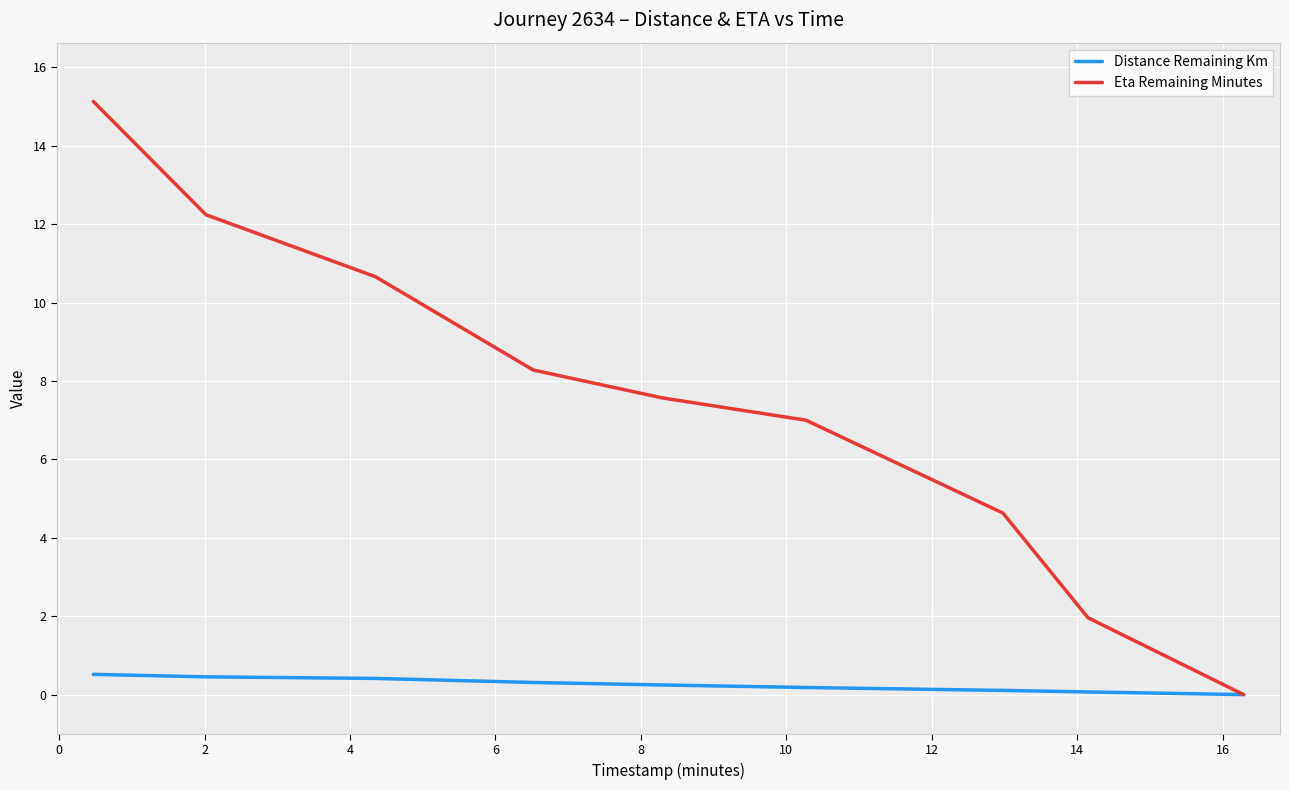

Which series has the largest total across all categories?

Eta Remaining Minutes